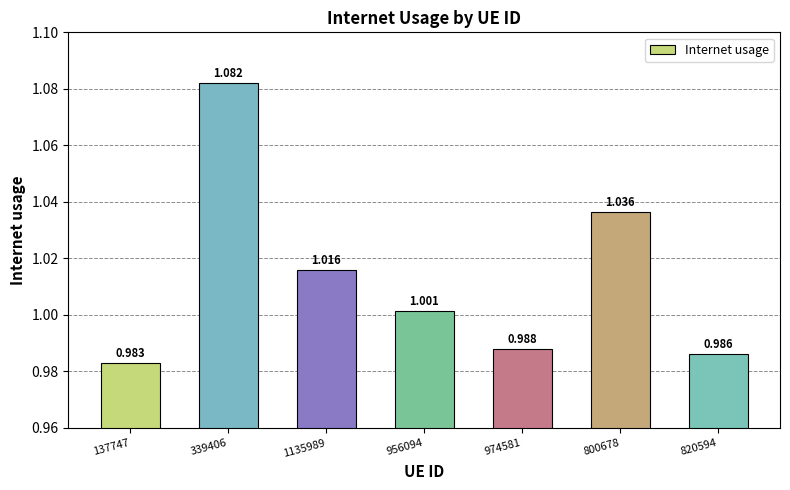

Does the chart contain any negative values?

No